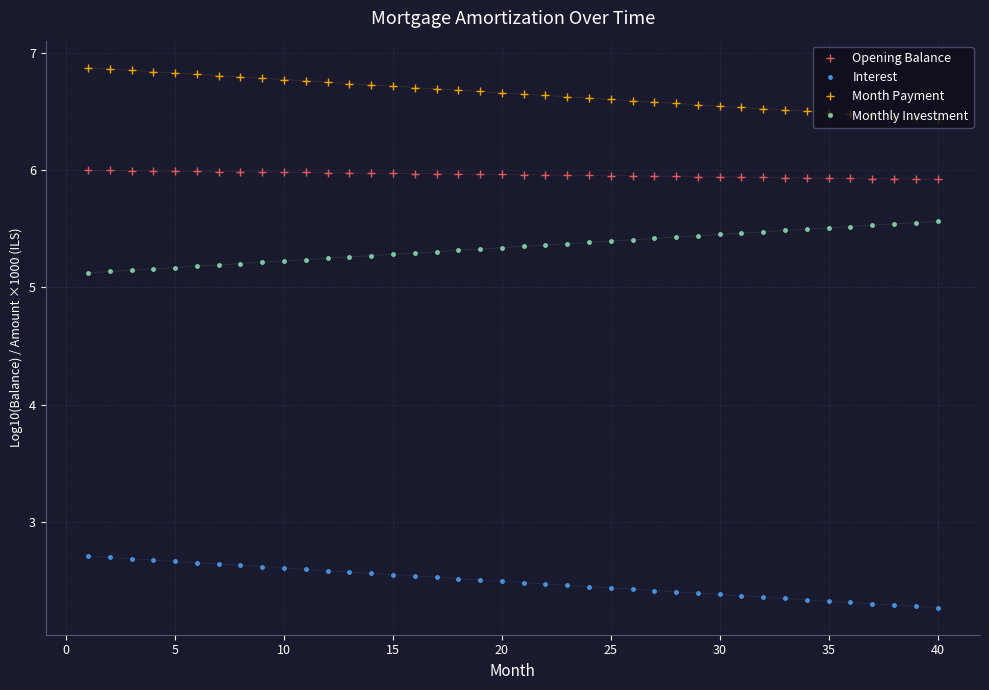

List the series in order of their peak value, lowest first.

Interest, Monthly Investment, Opening Balance, Month Payment